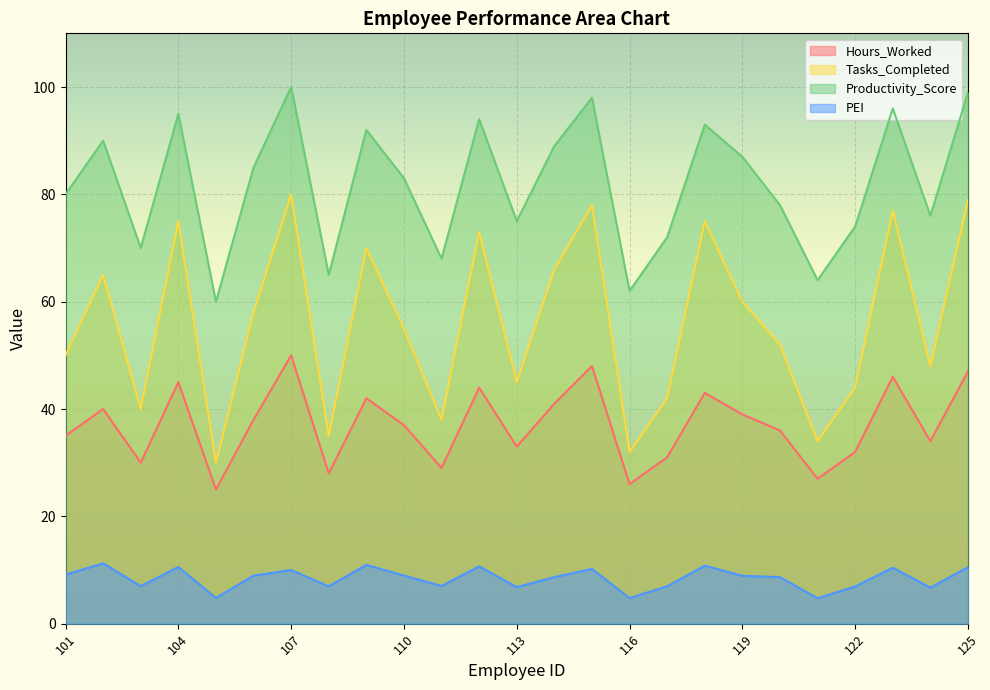

What is the sum of all Productivity_Score values?

2045.0